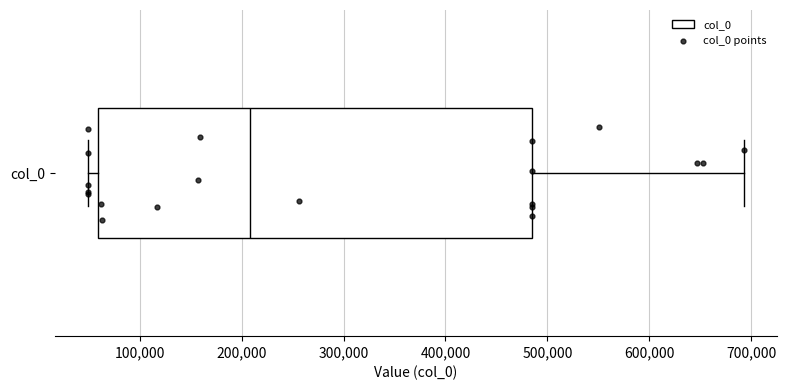

Where does the median line of the box for col_0 sit on the x-axis? The values are not printed on the chart, so give them approximately, as read against the axis.

210000